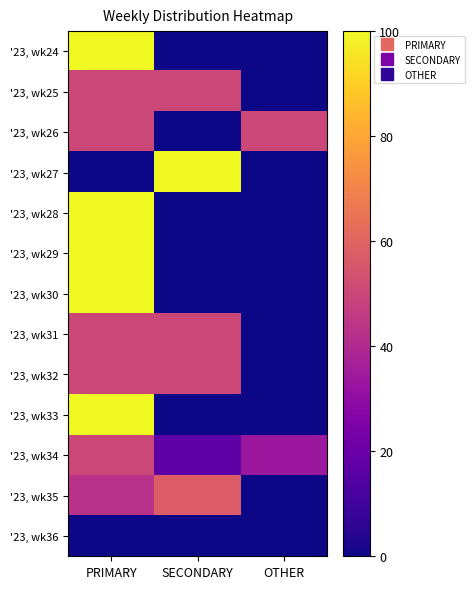

List the series in order of their peak value, lowest first.

'23, wk36, '23, wk25, '23, wk26, '23, wk31, '23, wk32, '23, wk34, '23, wk35, '23, wk24, '23, wk27, '23, wk28, '23, wk29, '23, wk30, '23, wk33